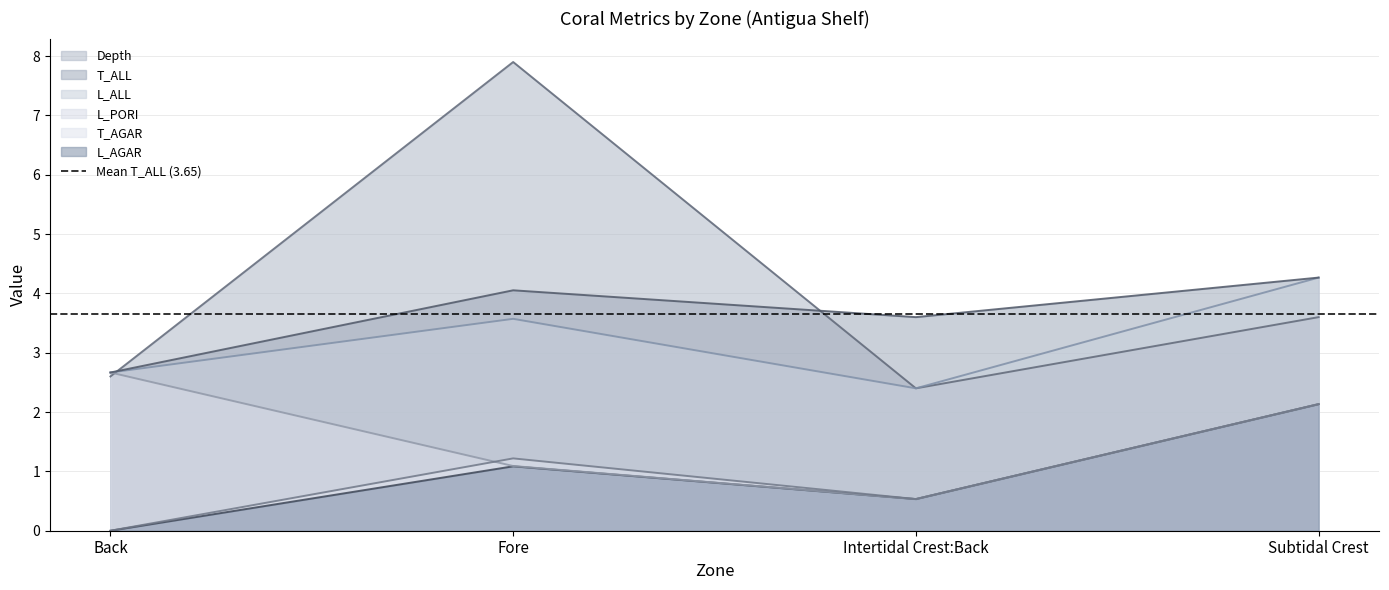

True or false: Depth has a value of 2.6 at Back.

True